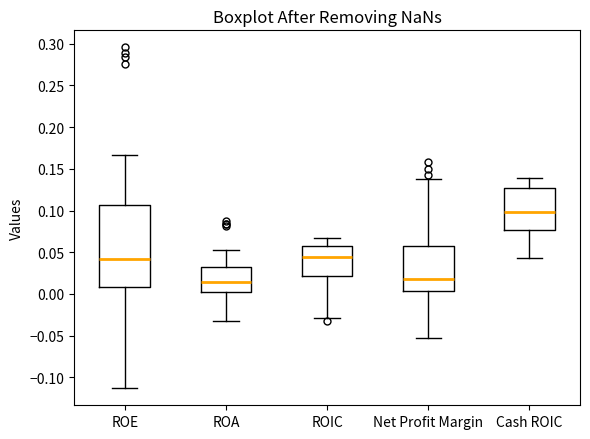

Which box's median line is the highest?

Cash ROIC